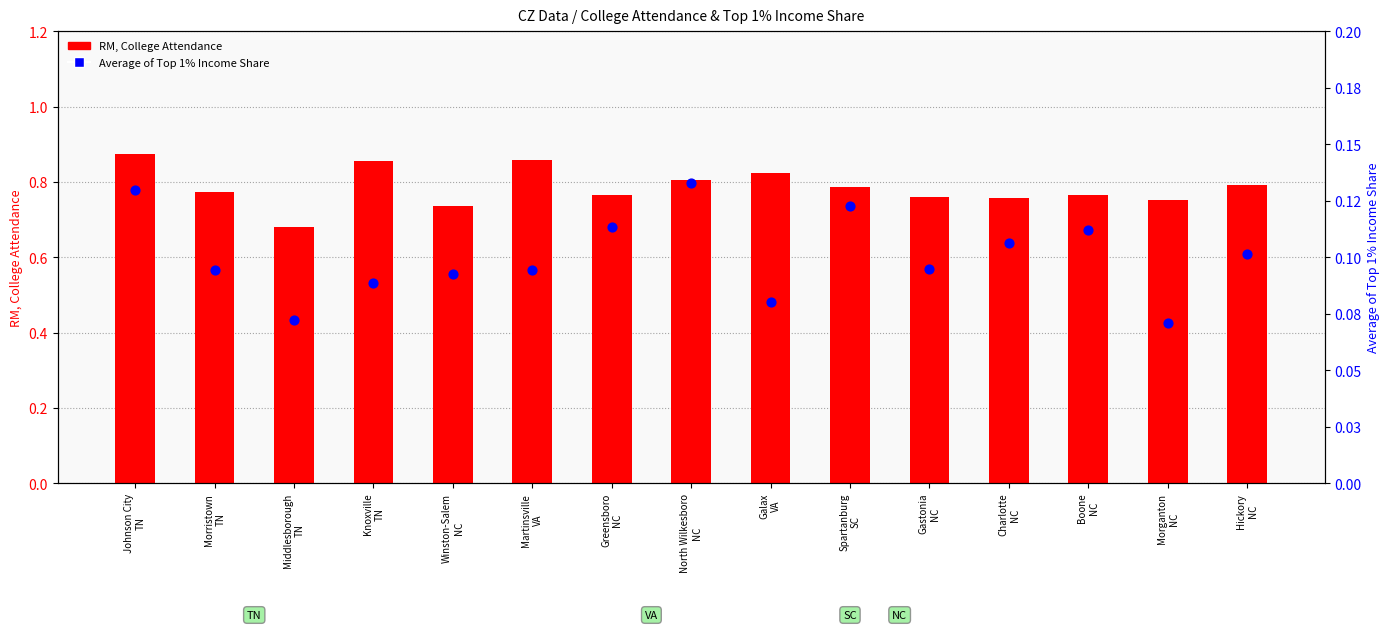

At how many categories does at least one series exceed 0?

15